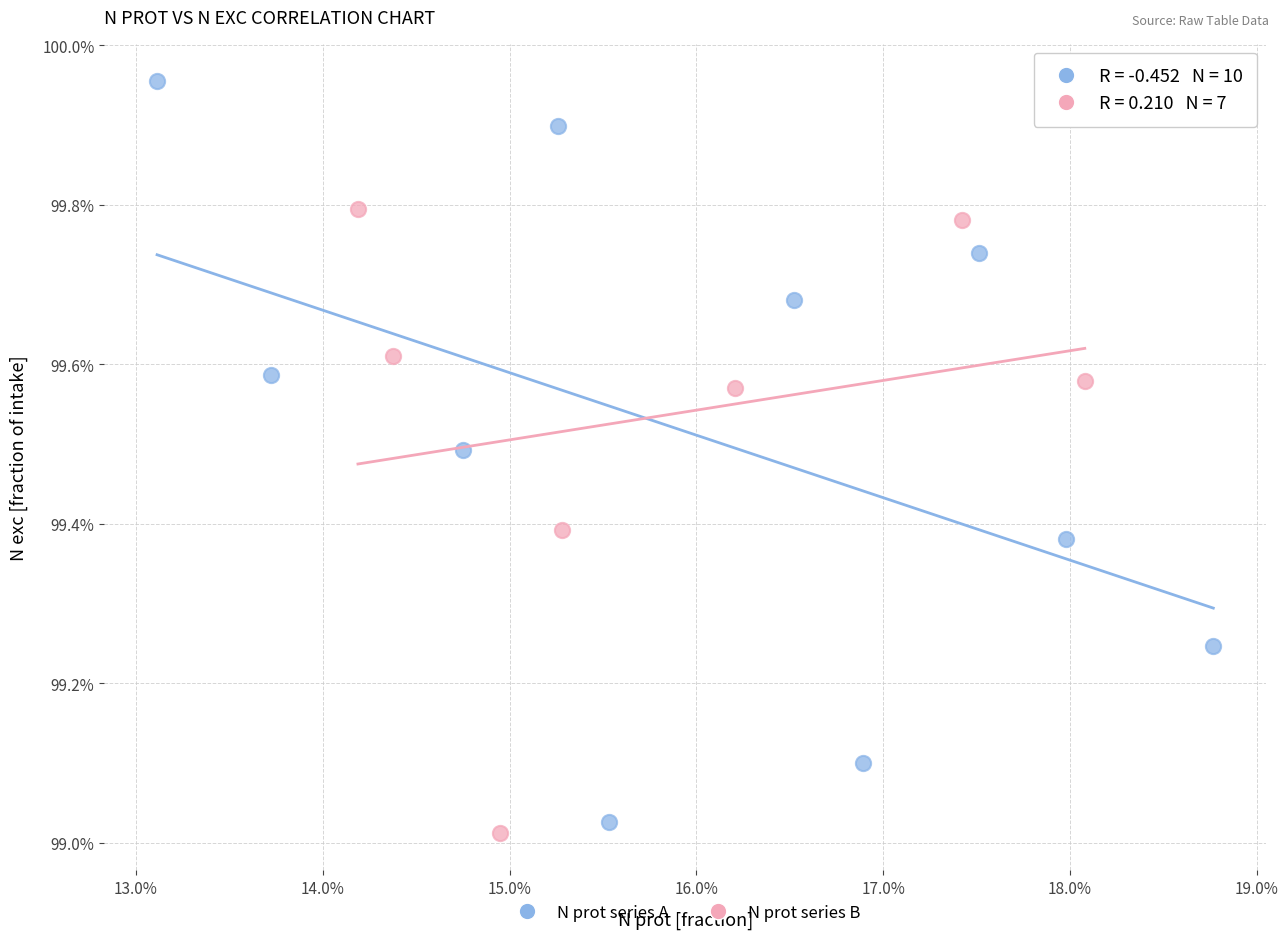

What are all the series names shown in the legend?

N prot series A, N prot series B